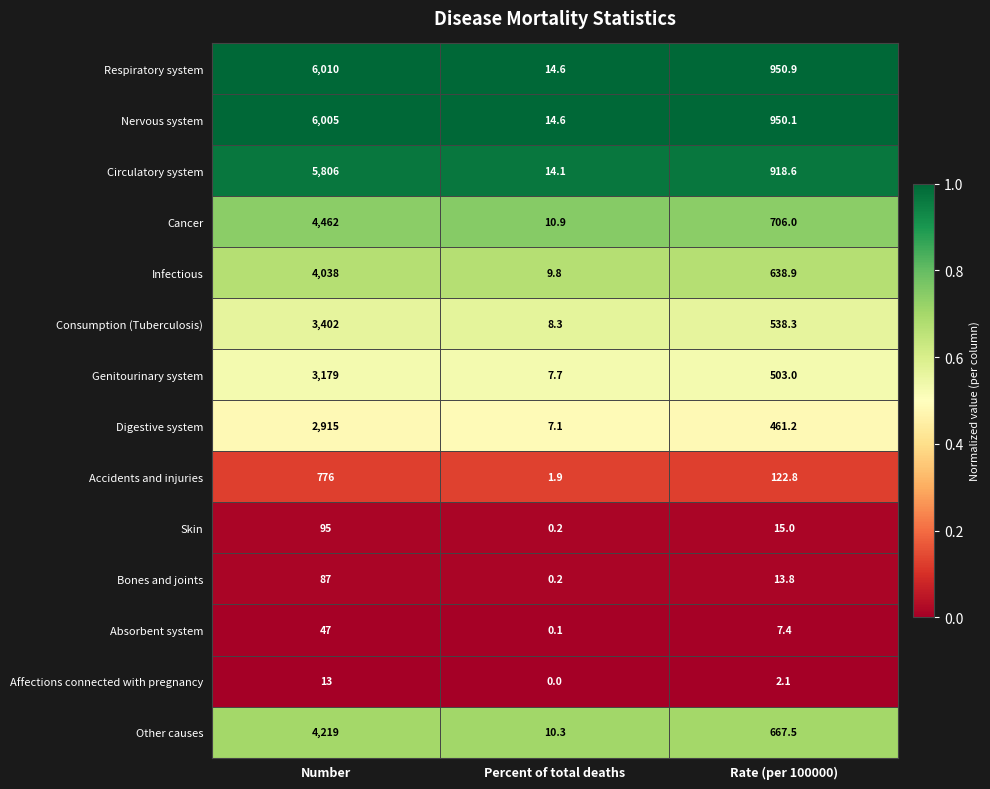

At which category does the chart reach its minimum across all series?

Percent of total deaths